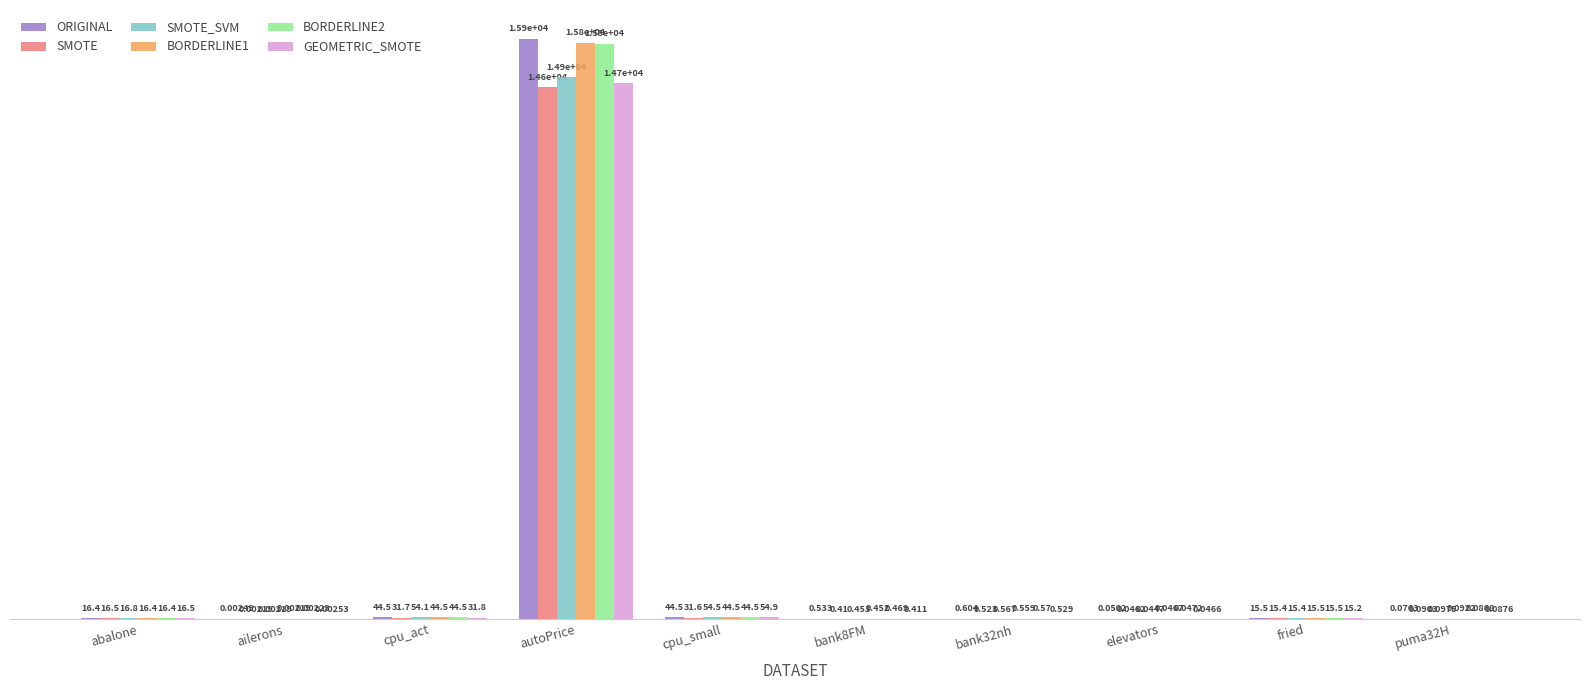

What are all the series names shown in the legend?

ORIGINAL, SMOTE, SMOTE_SVM, BORDERLINE1, BORDERLINE2, GEOMETRIC_SMOTE